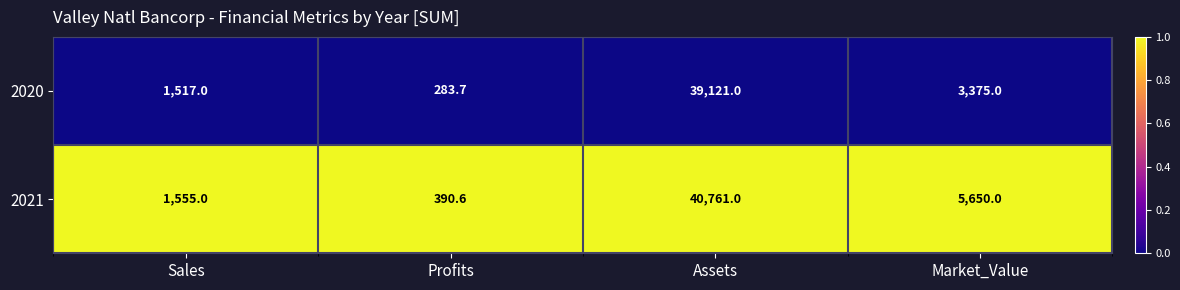

Which category has the highest value across all series?

Assets